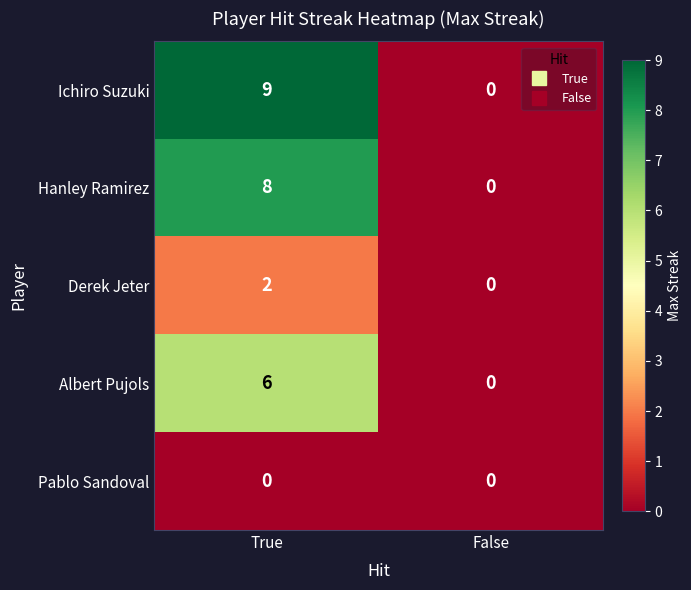

Reading right to left, extract all data points from this chart.

Ichiro Suzuki: 0	9
Hanley Ramirez: 0	8
Derek Jeter: 0	2
Albert Pujols: 0	6
Pablo Sandoval: 0	0